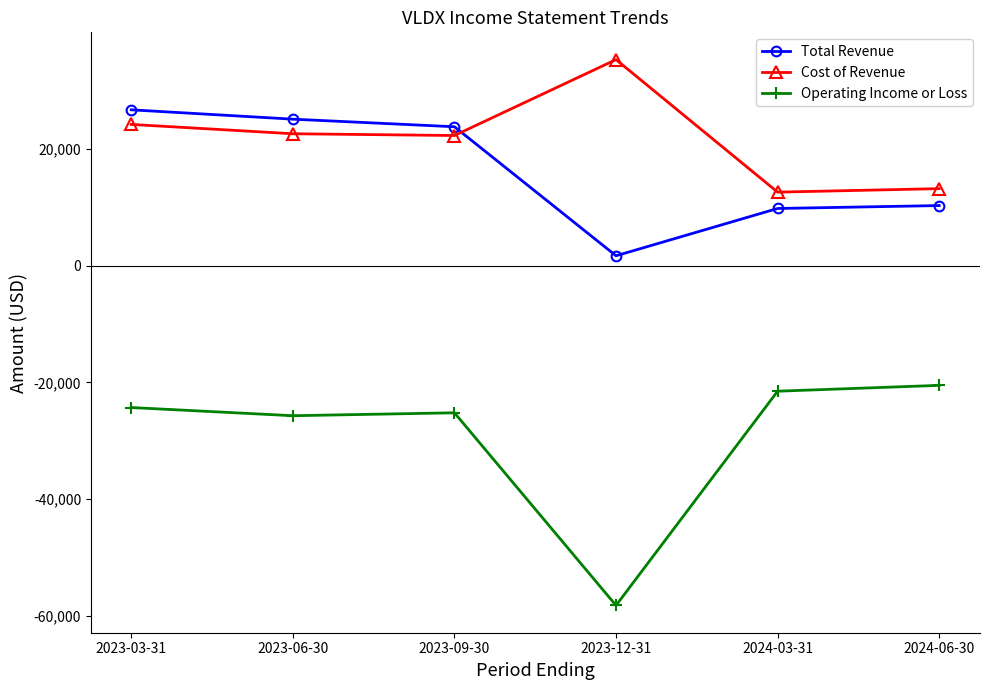

What is the minimum value for Total Revenue?

1700